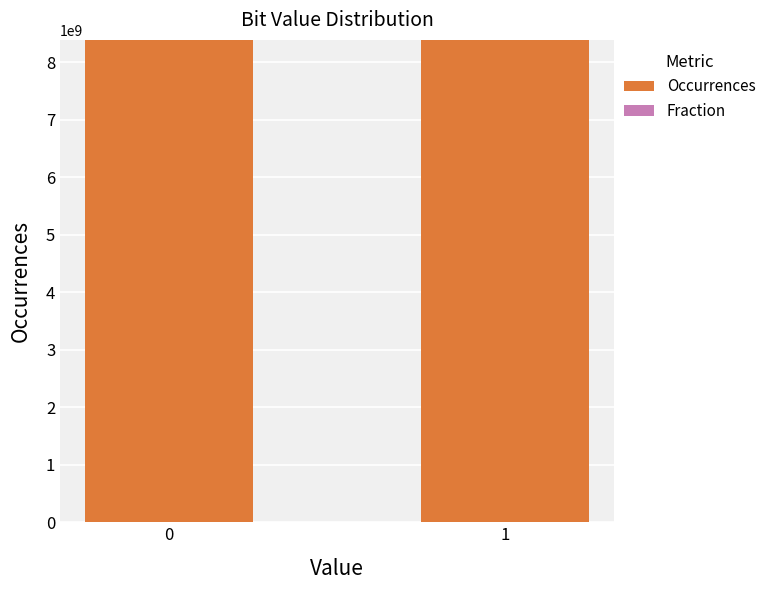

What is the sum of all Occurrences values?

16777216000.0